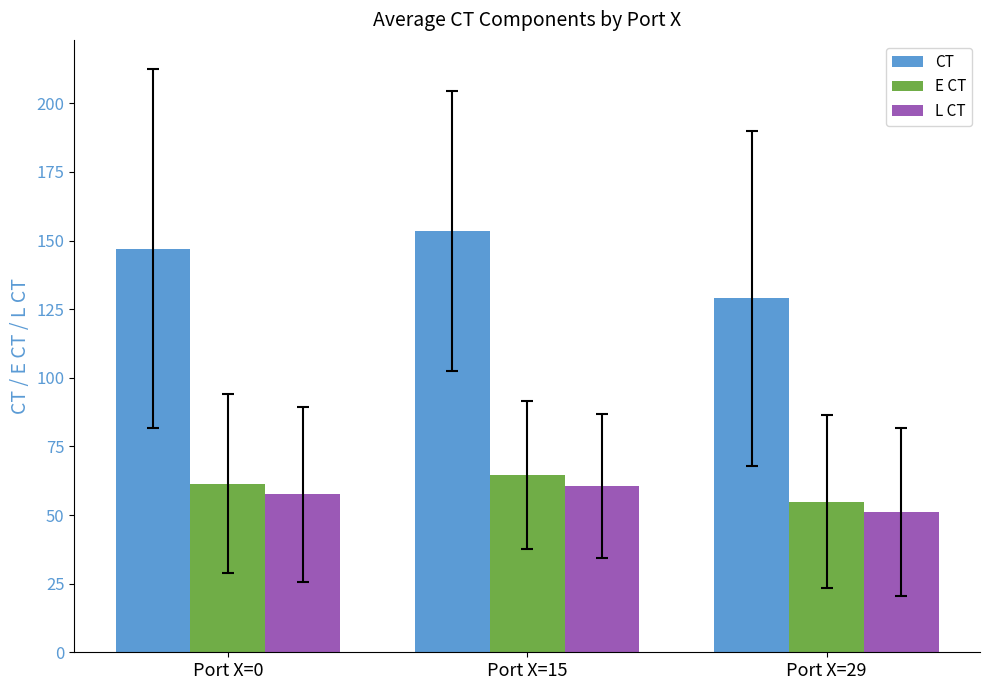

Does the chart contain stacked bars?

No